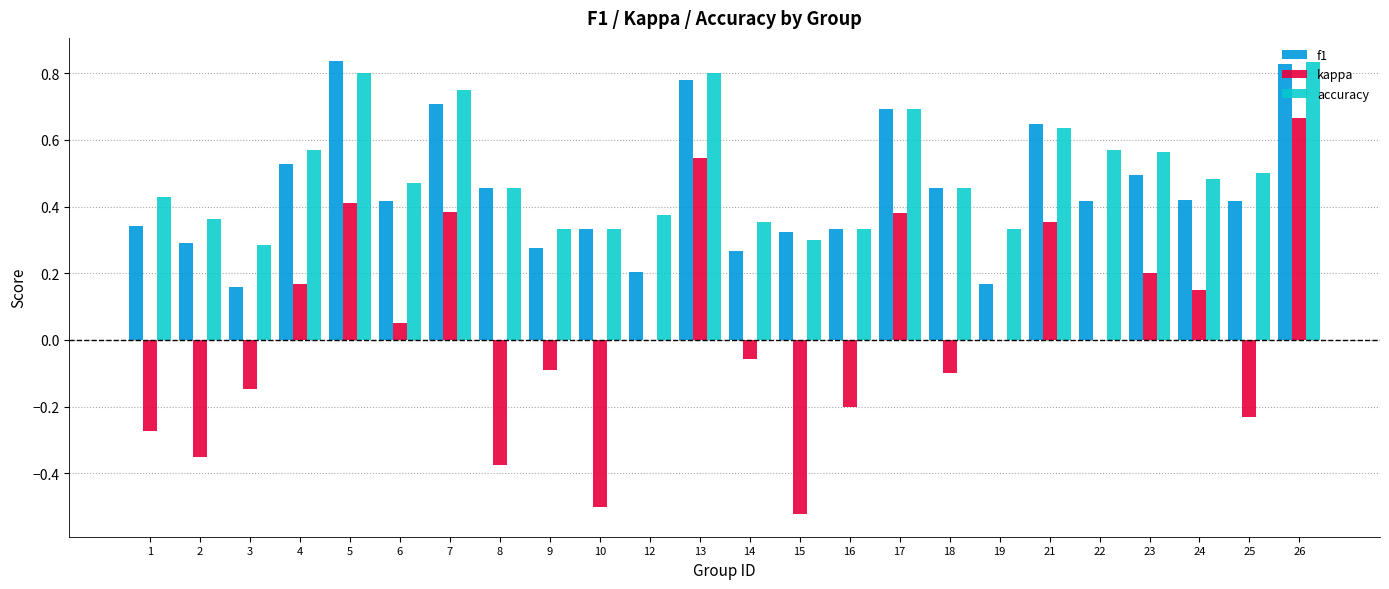

What is the total value across all series at 7?

1.8